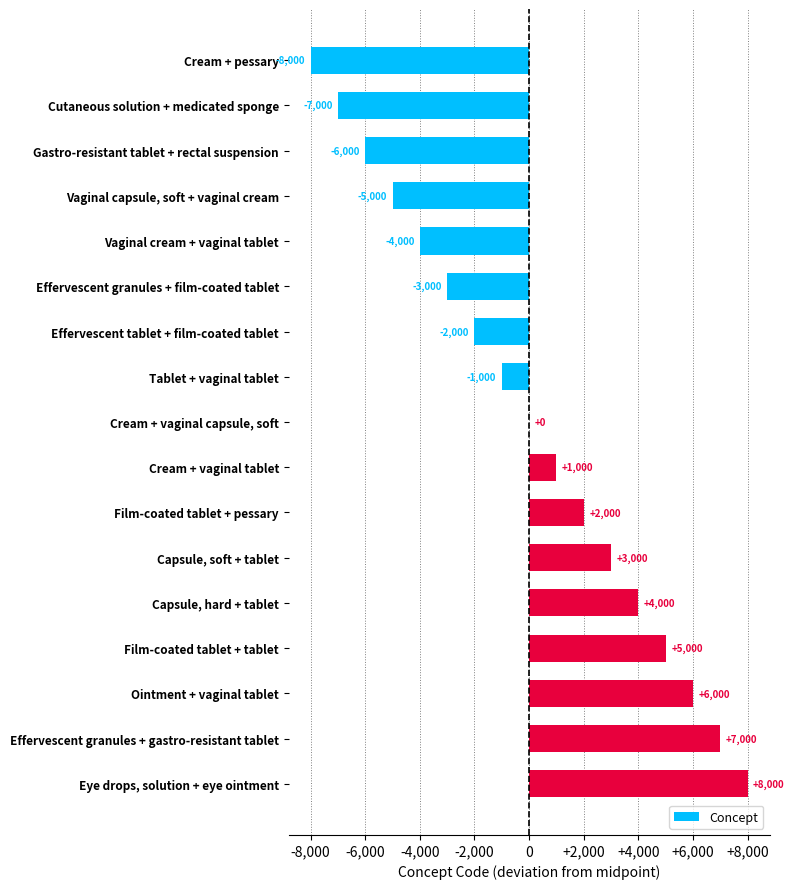

Is it true that the value at Capsule, hard + tablet is 4000?

True